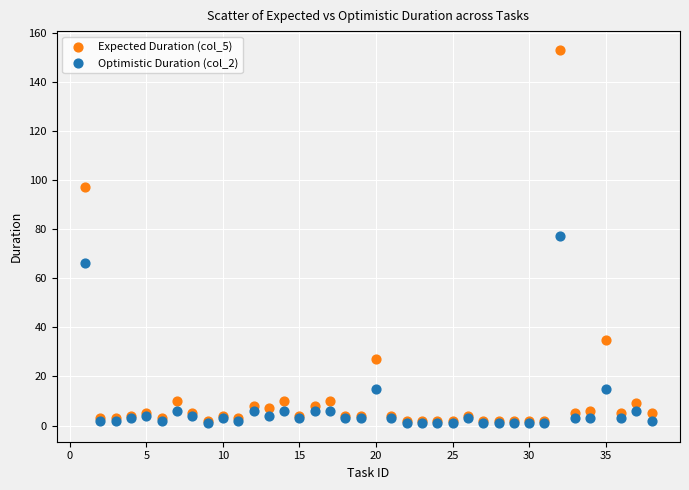

What are all the series names shown in the legend?

Expected Duration (col_5), Optimistic Duration (col_2)